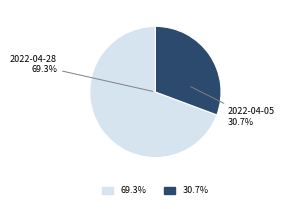

Combined, what portion of the pie is 2022-04-05 and 2022-04-28?

100.0%